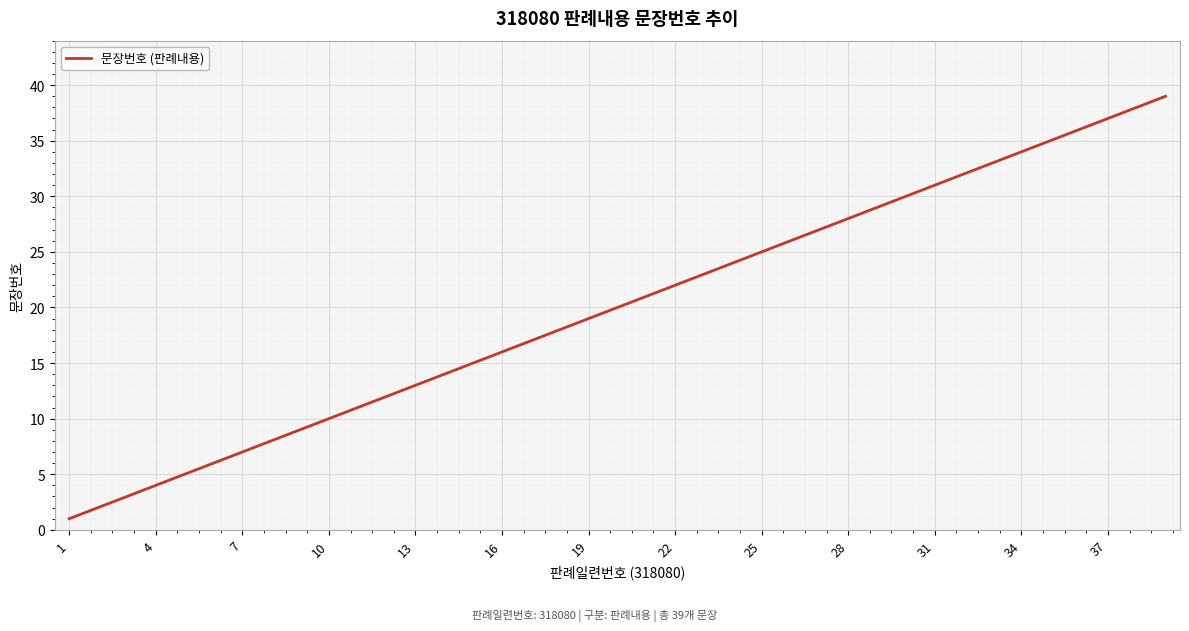

What is the difference between the maximum and minimum values?

38